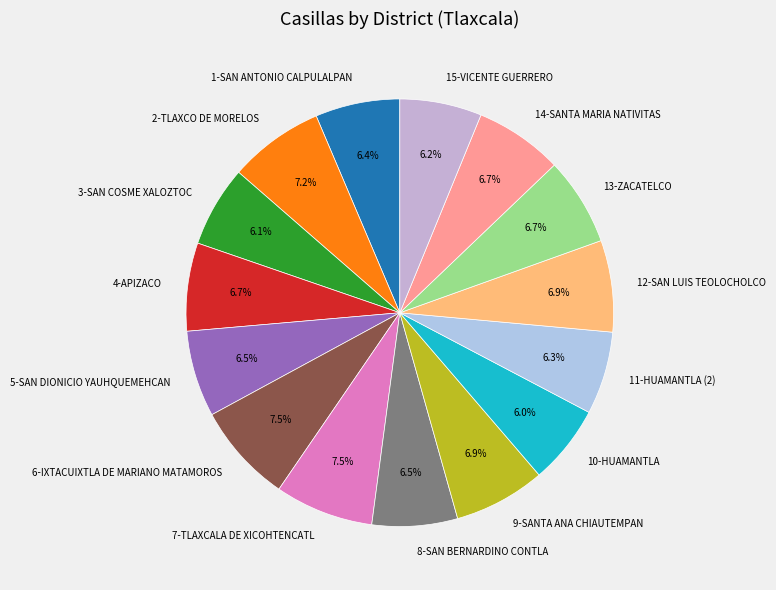

Is 9-SANTA ANA CHIAUTEMPAN the majority of the pie?

No